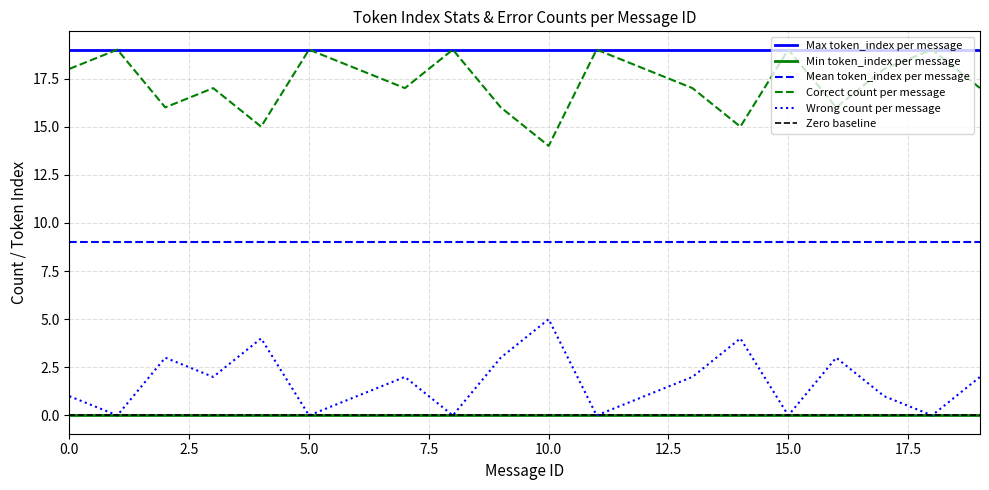

What is the value of the Mean token_index per message point at the 13th from the left?

9